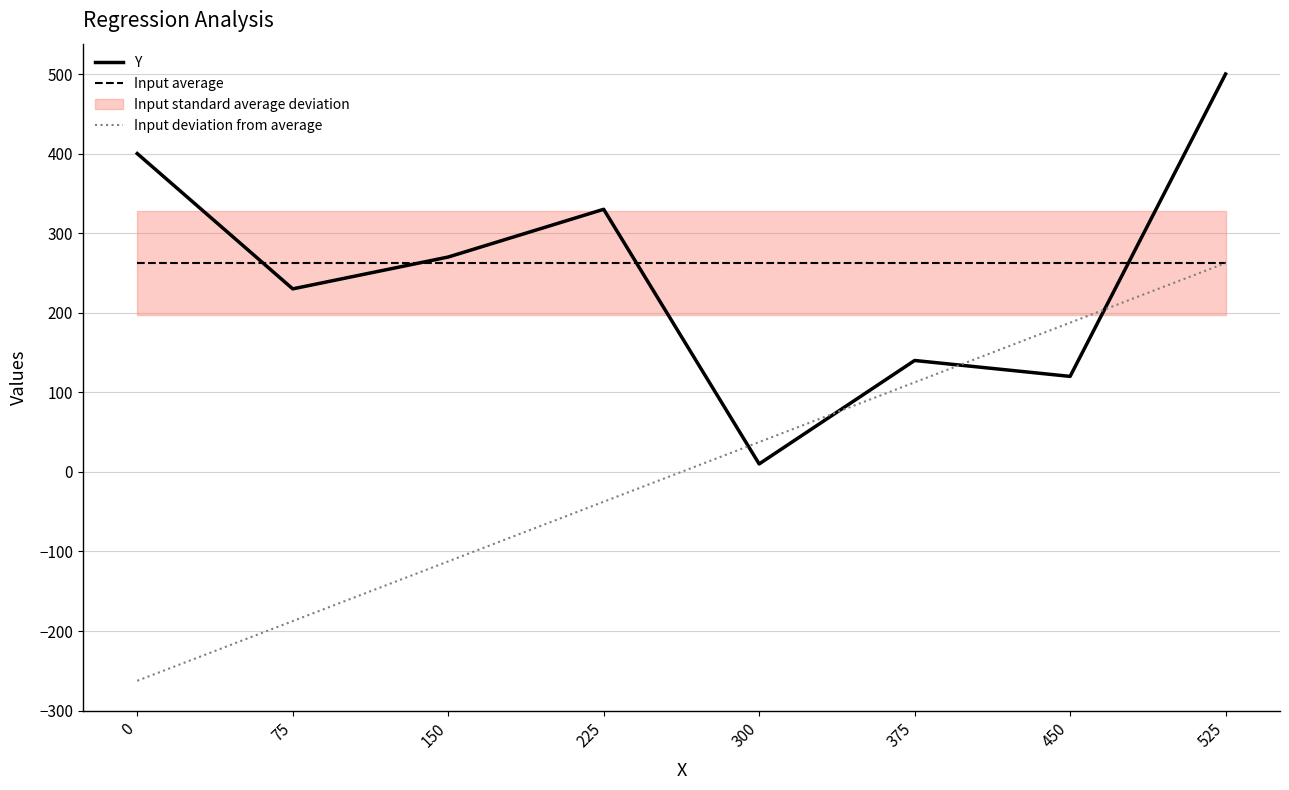

The Input average series shows 262.5 at 525. True or false?

True